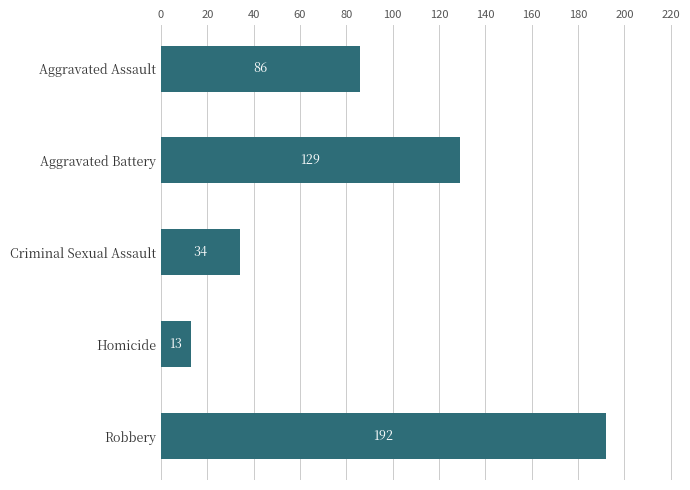

List the labels in order of value, smallest first.

Homicide, Criminal Sexual Assault, Aggravated Assault, Aggravated Battery, Robbery